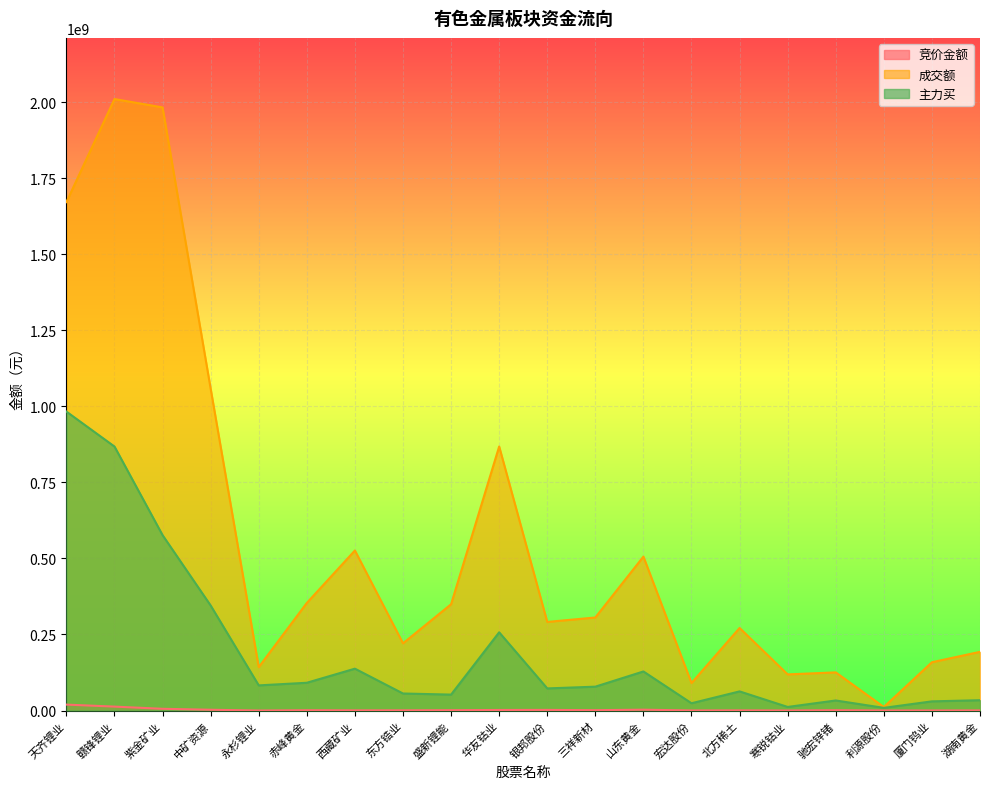

Where is the first local minimum for 竞价金额?

永杉锂业